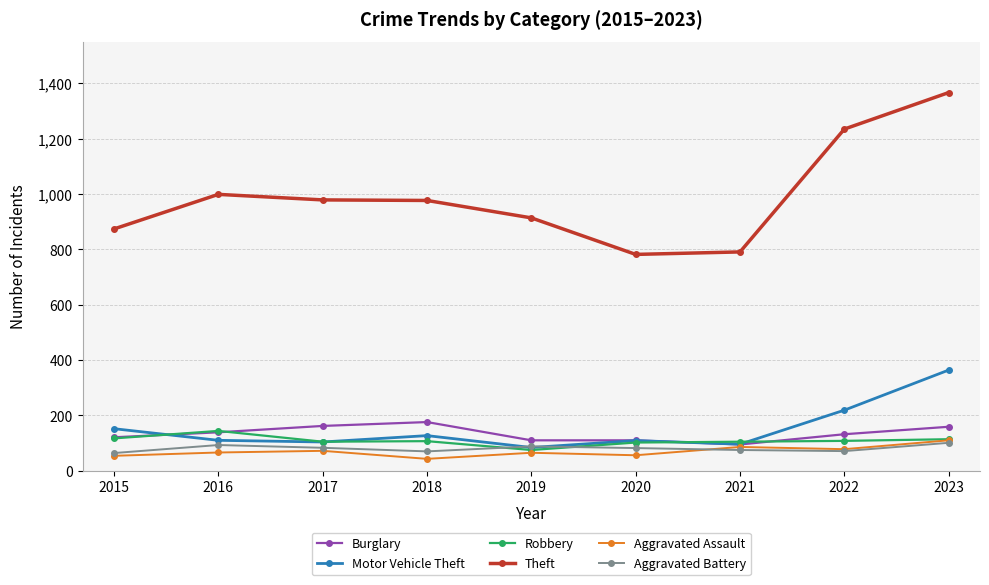

True or false: Motor Vehicle Theft has more than 0 interior local peaks.

True